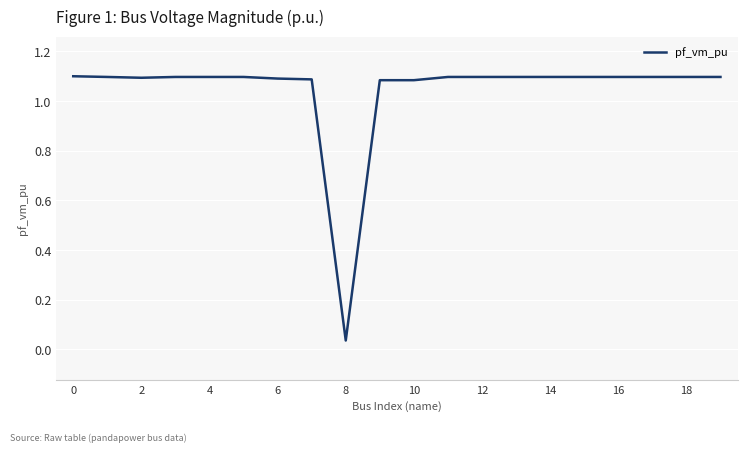

At which category does the chart reach its minimum across all series?

8